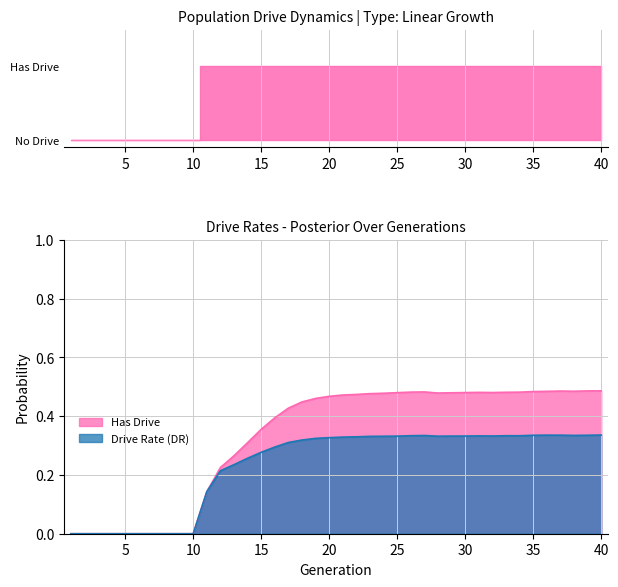

True or false: rate_has_drive and rate_dr intersect in this chart.

False